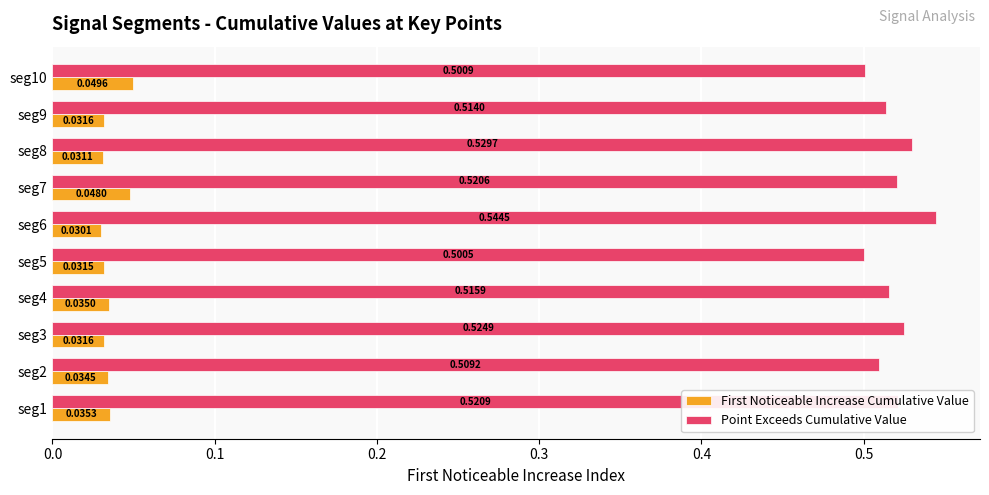

Which series has the largest range (max minus min)?

Point Exceeds Cumulative Value